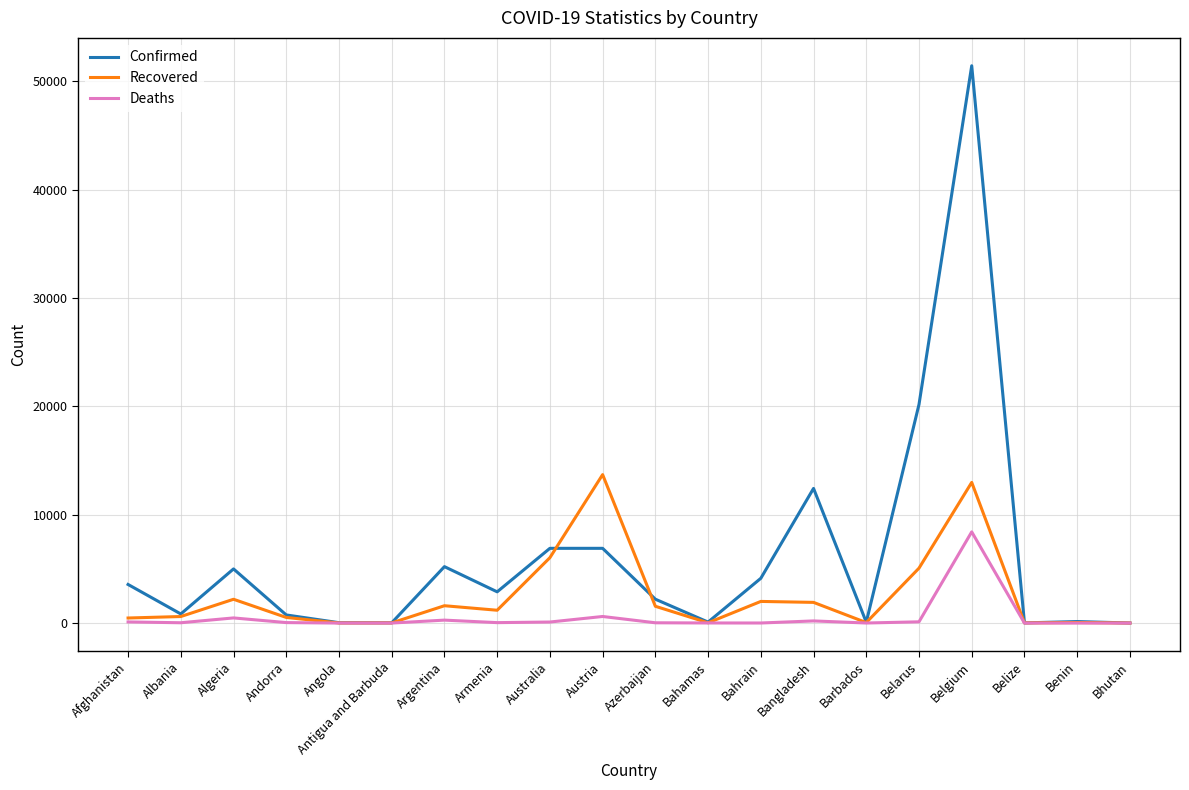

Which category has the highest value across all series?

Belgium